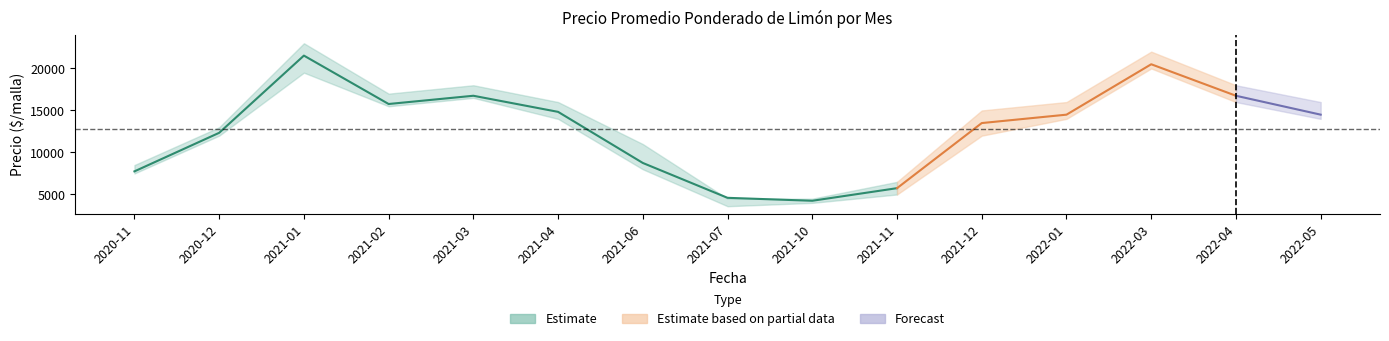

What is the maximum value for Precio minimo?

20000